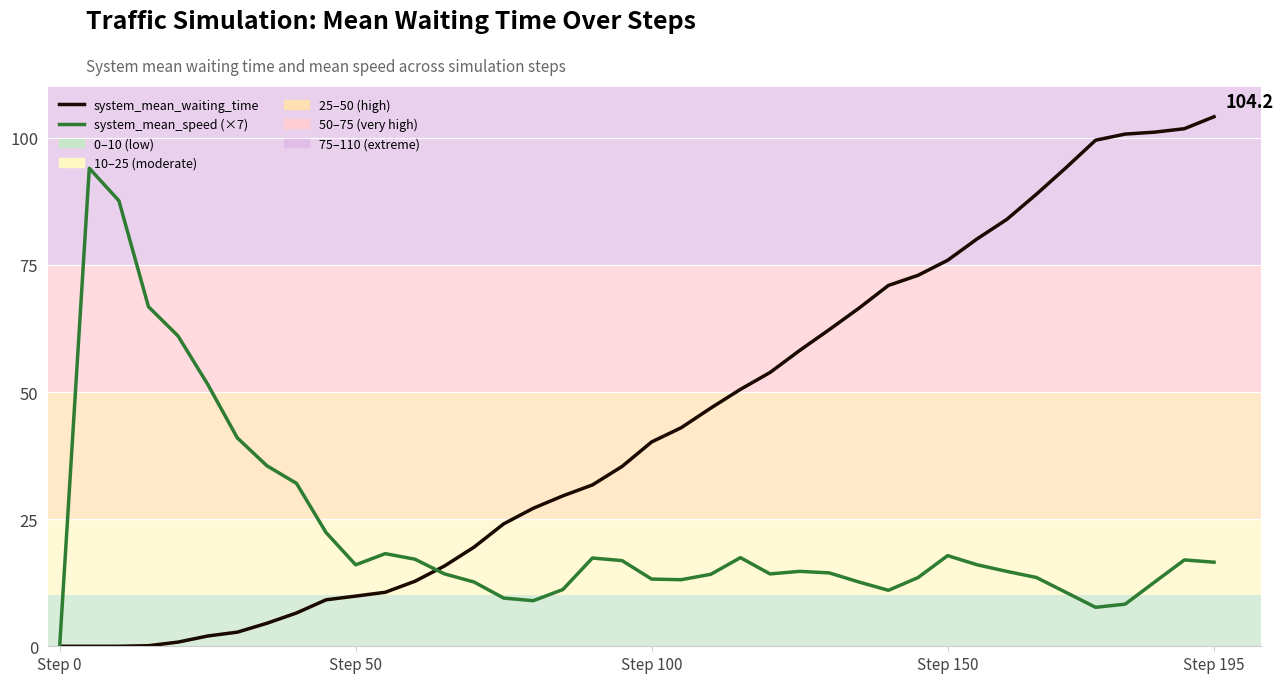

Which series has the largest total across all categories?

system_mean_waiting_time